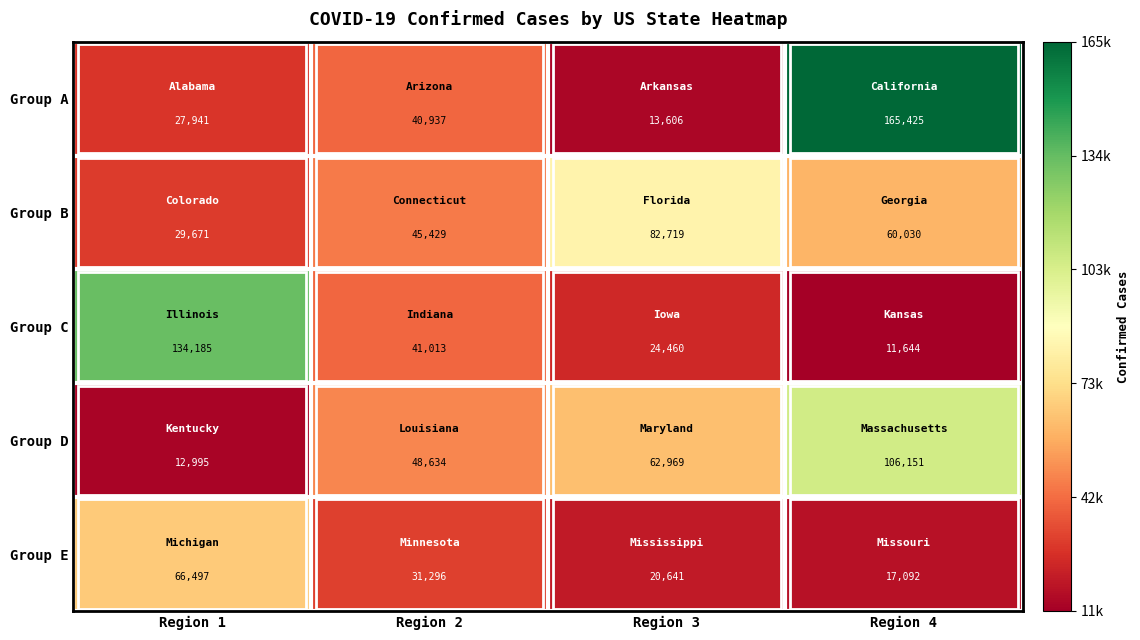

How many data points does each series have?

4